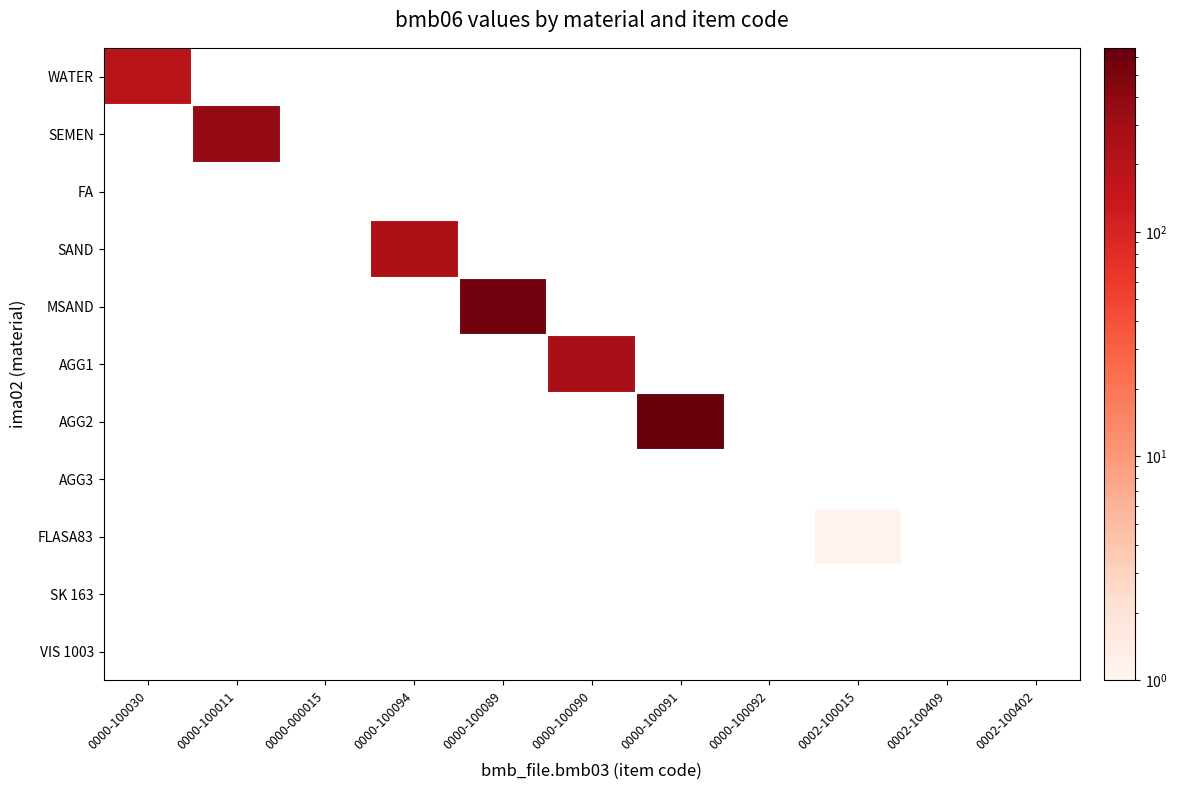

What is the minimum value shown in the chart?

1.1